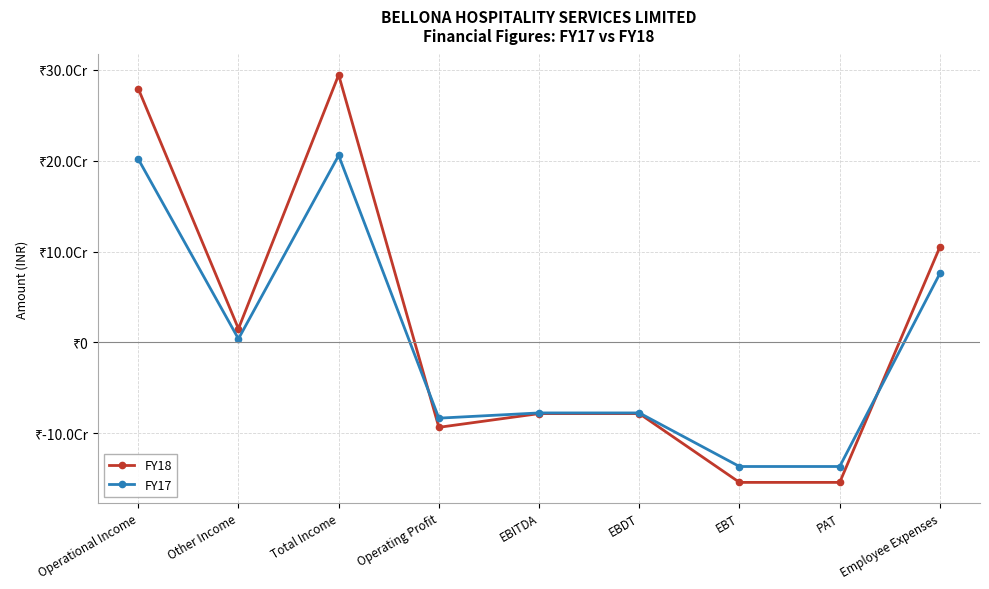

Reading left to right, transcribe all the data shown in this chart.

FY18: 279333299	15101037	294434336	-93419599	-78318562	-78318562	-154021729	-154021729	105084666
FY17: 201831921	3922598	205754519	-83336399	-77581880	-77581880	-136540335	-136540335	75927983